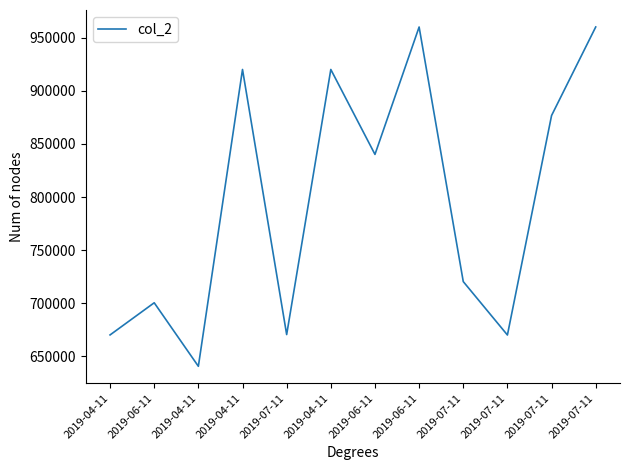

How many series are shown in this chart?

1